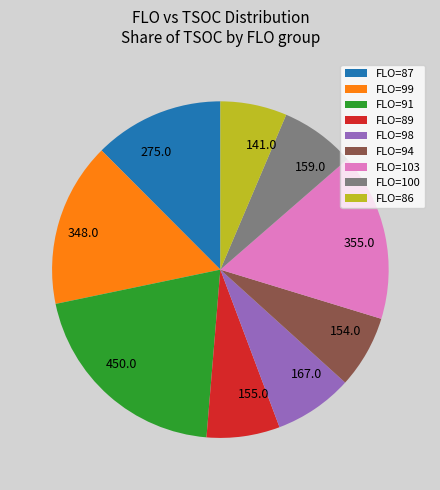

Count the number of slices in the pie.

9